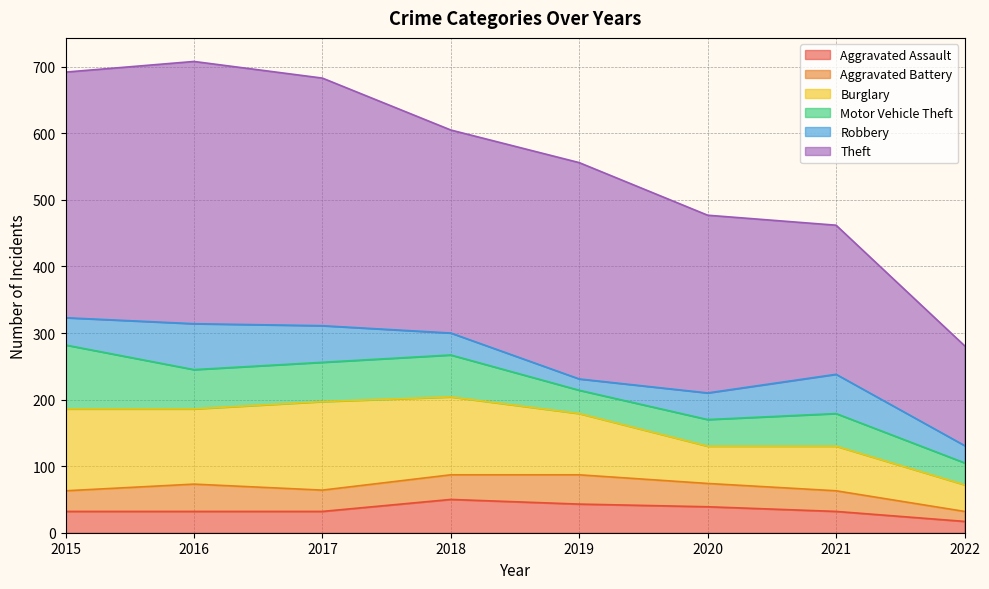

What is the difference between the maximum and minimum values in the Aggravated Battery series?

29